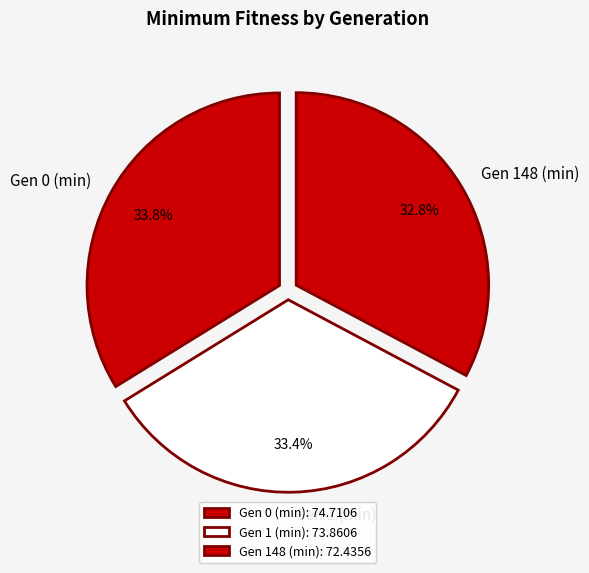

To the nearest percent, what is the difference between the largest and smallest slice percentages?

1%